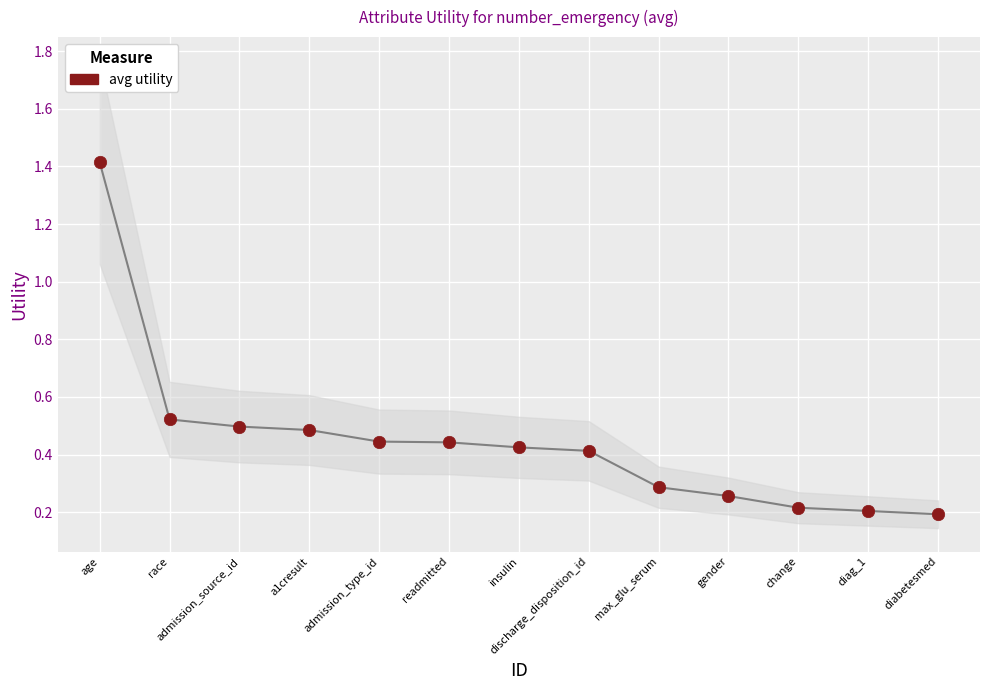

What is the range of Y values (max minus min)?

1.2